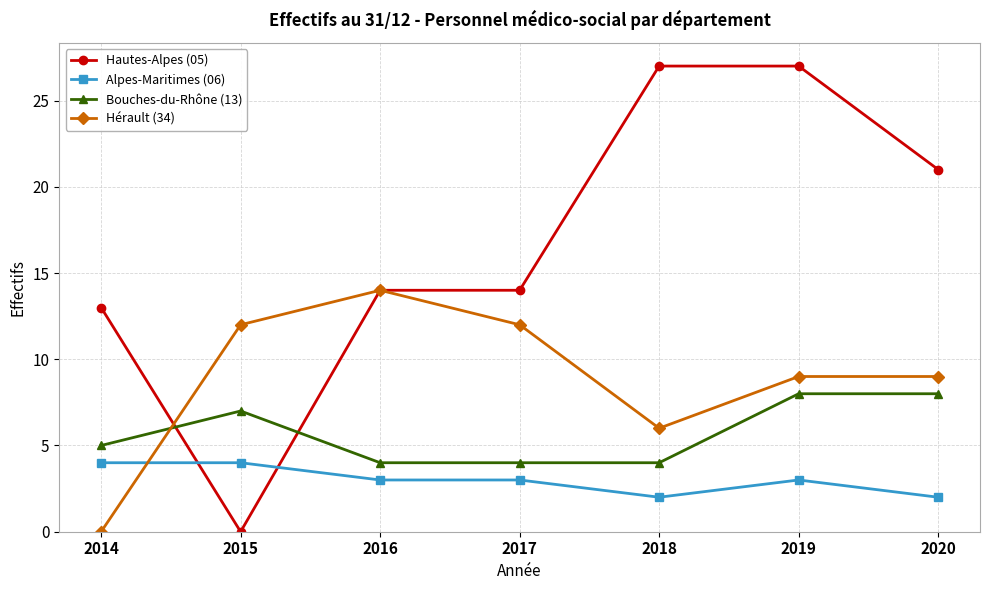

What is the sum of all Alpes-Maritimes (06) values?

21